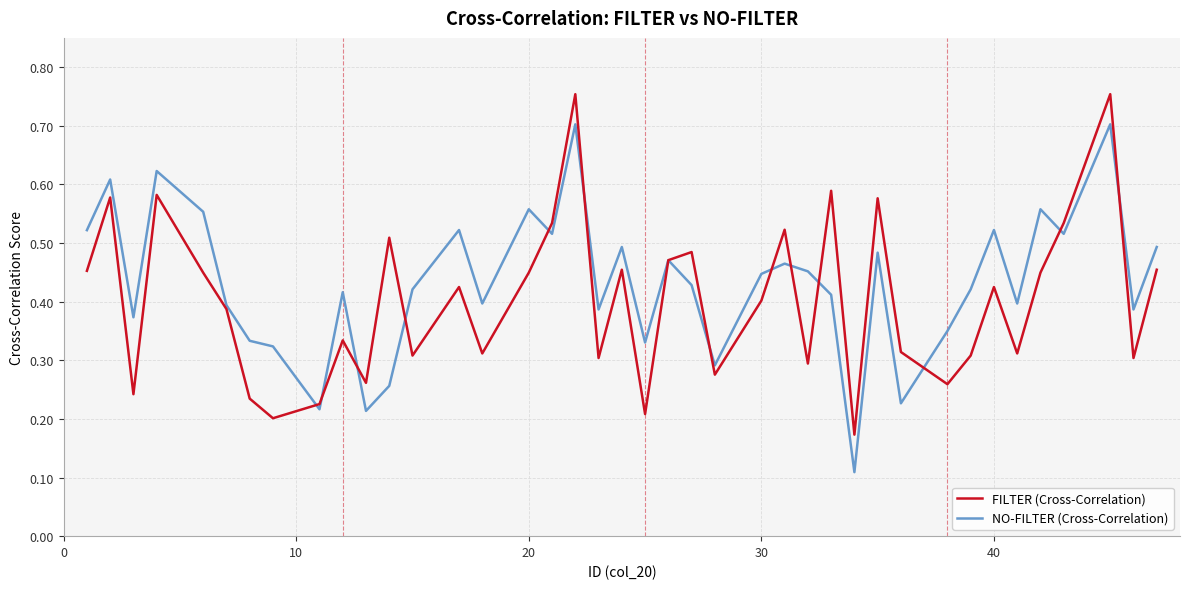

At how many categories does at least one series exceed 0?

40